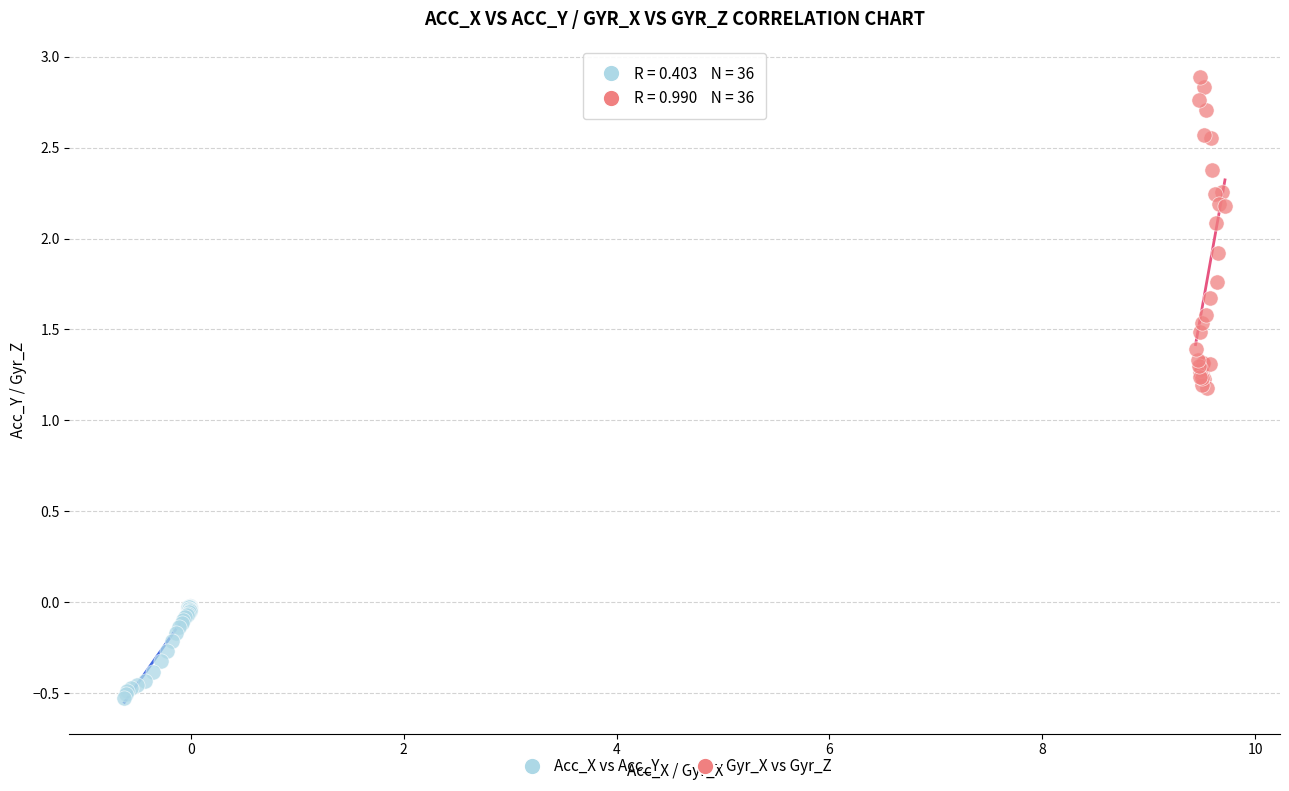

Which series contains the lowest Y value?

Gyr_X vs Gyr_Z